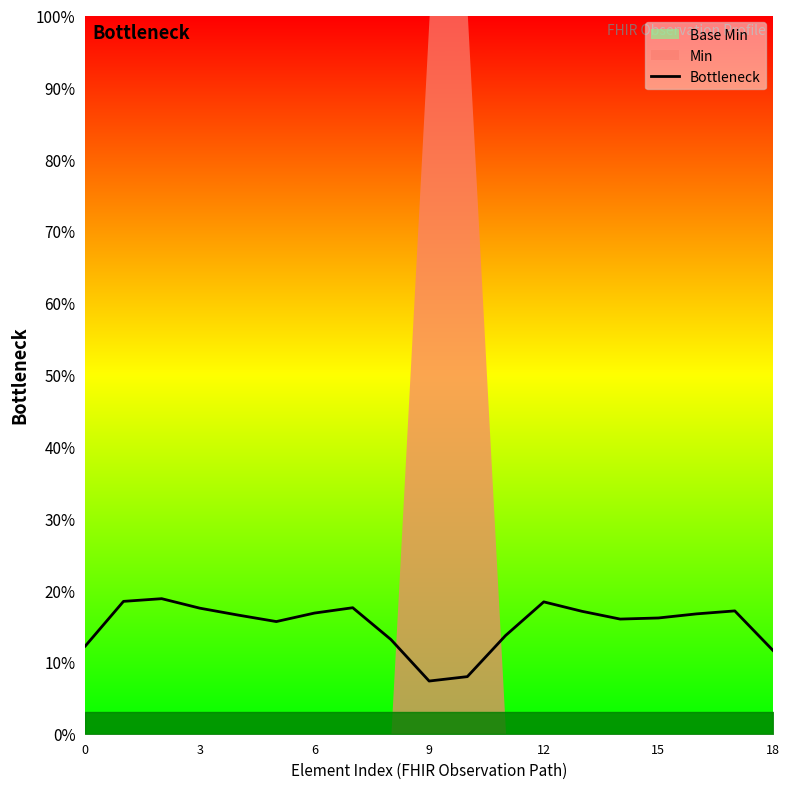

What is the difference between the second highest and minimum values?

0.1